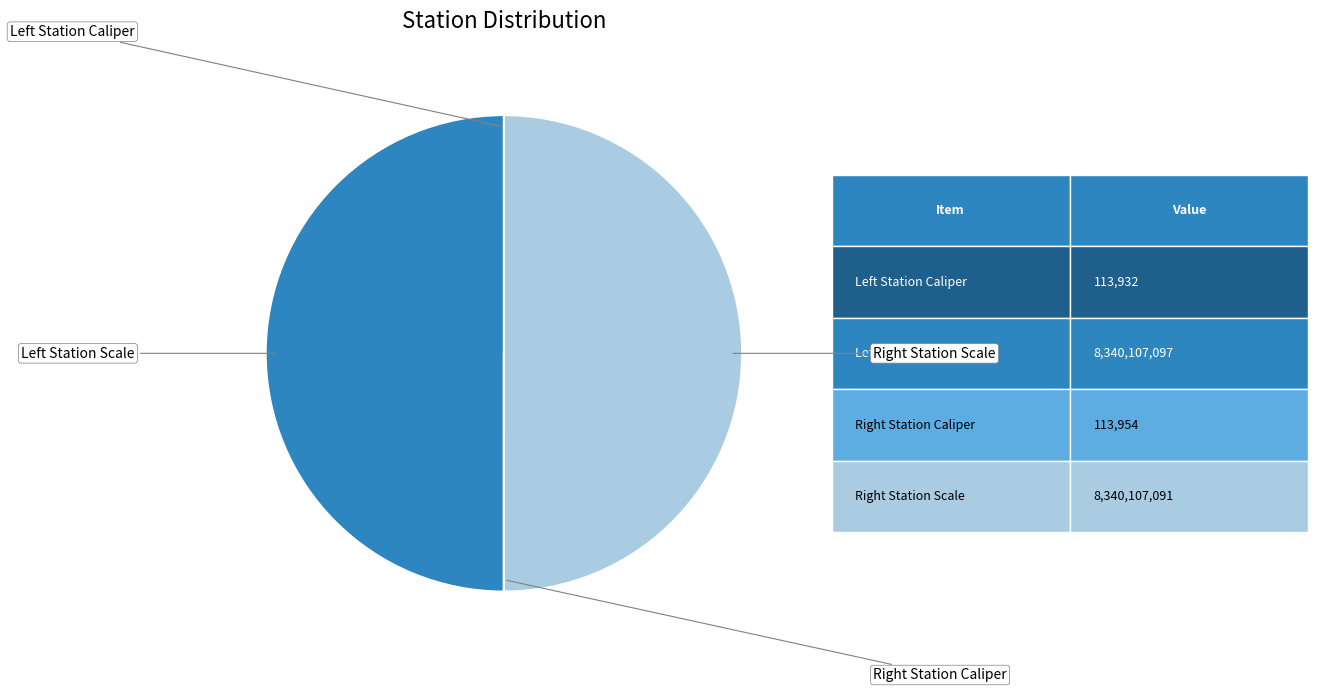

To the nearest percent, what is the difference between the largest and smallest slice percentages?

50%